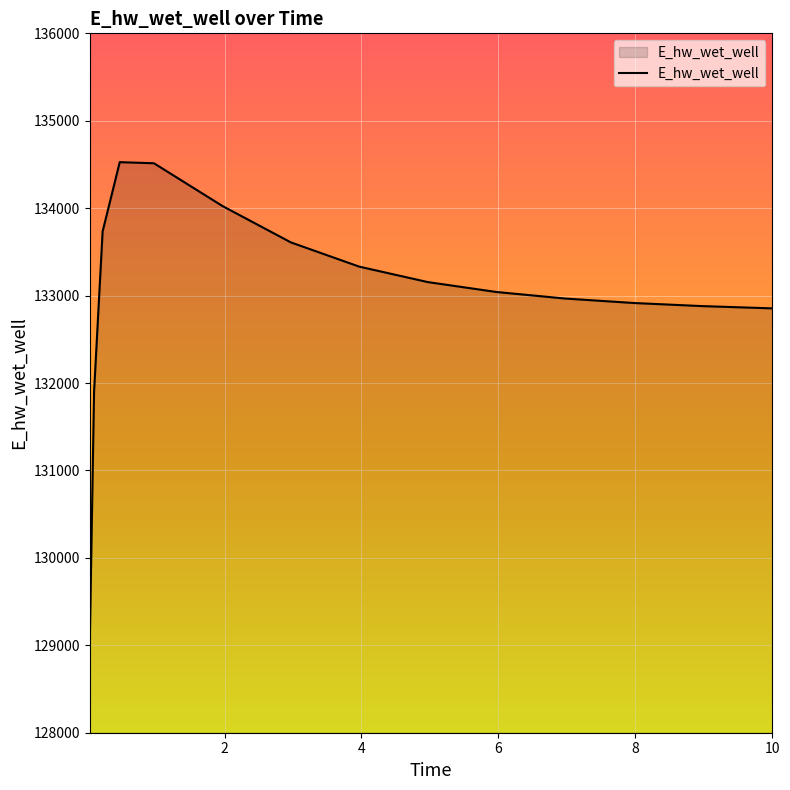

What is the difference between the second highest and minimum values?

5481.3